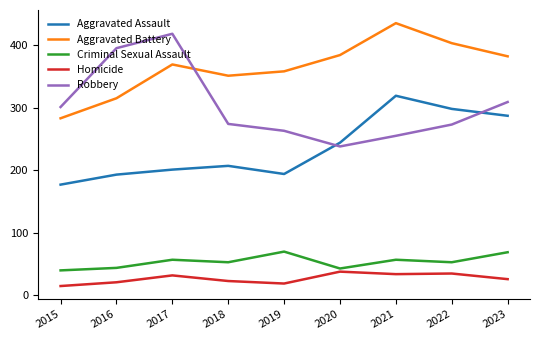

True or false: Homicide and Aggravated Assault cross at least once.

False